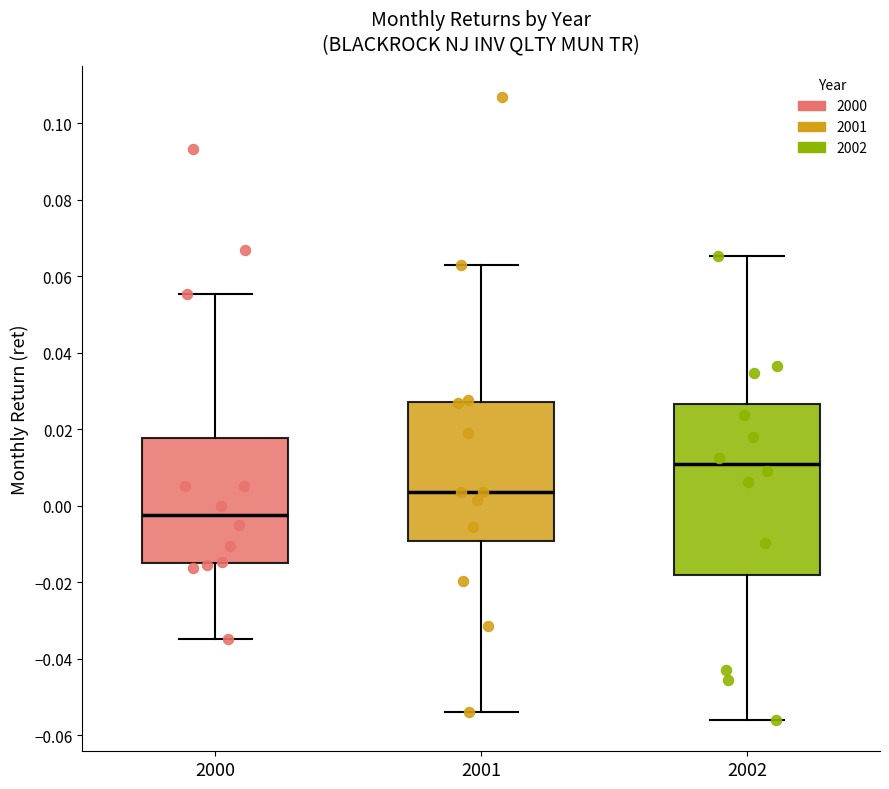

Which box's median line is the lowest?

2000